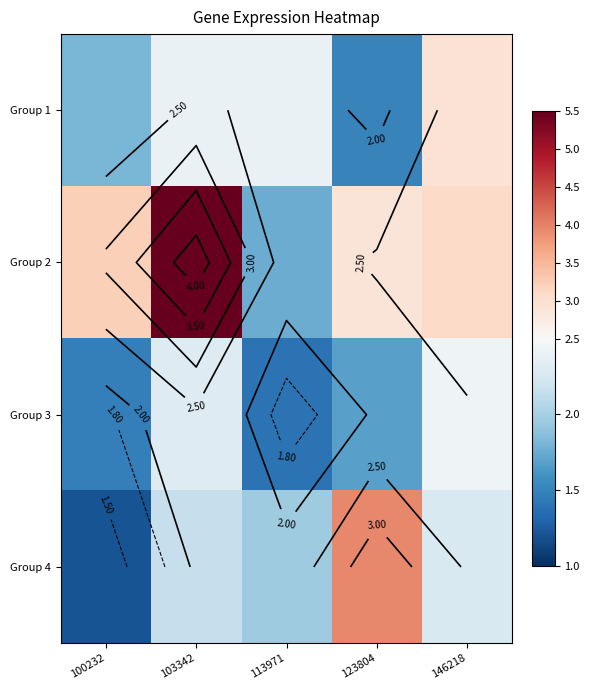

True or false: Group 3 has a value of 1.7 at 123804.

True